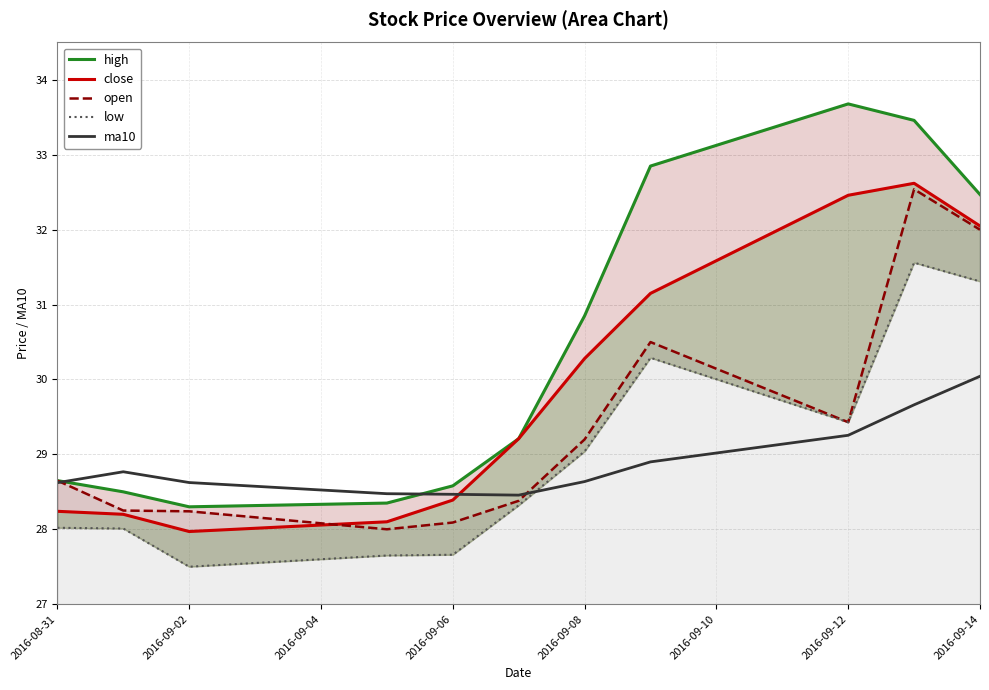

The value of ma10 at 2016-09-08 is 28.6. True or false?

True